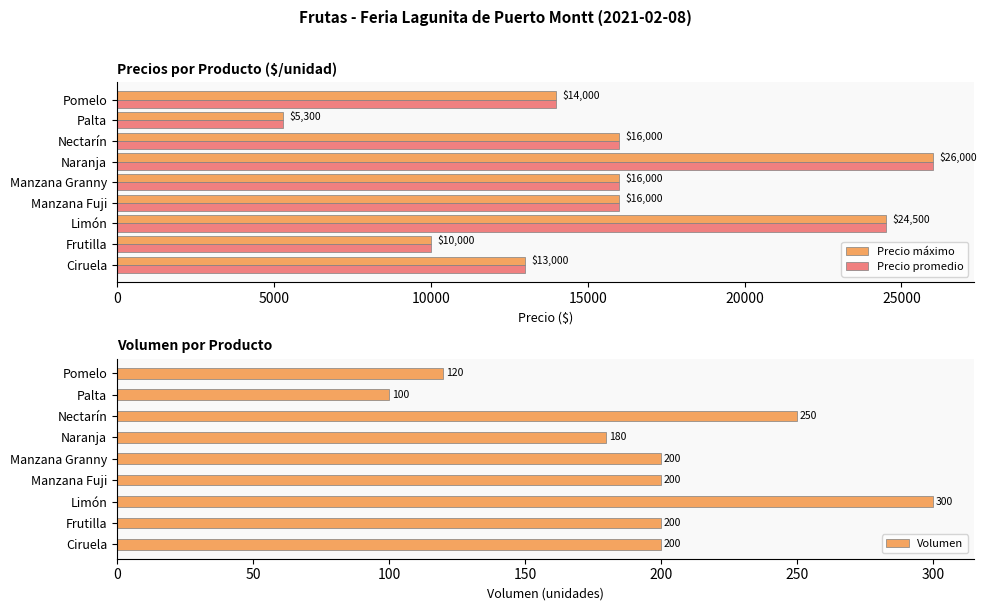

What is the difference between the maximum and minimum values in the Precio máximo series?

20700